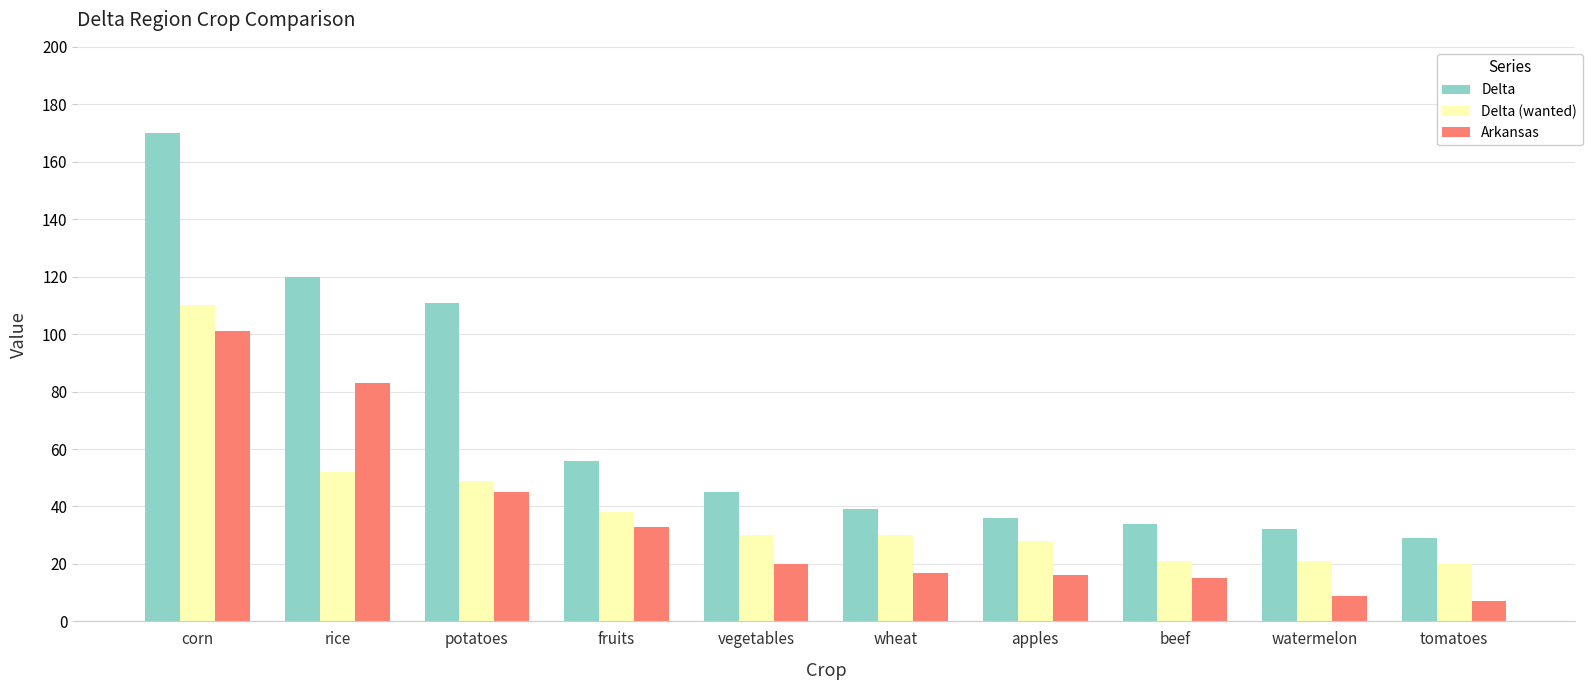

What are all the series names shown in the legend?

Delta, Delta (wanted), Arkansas